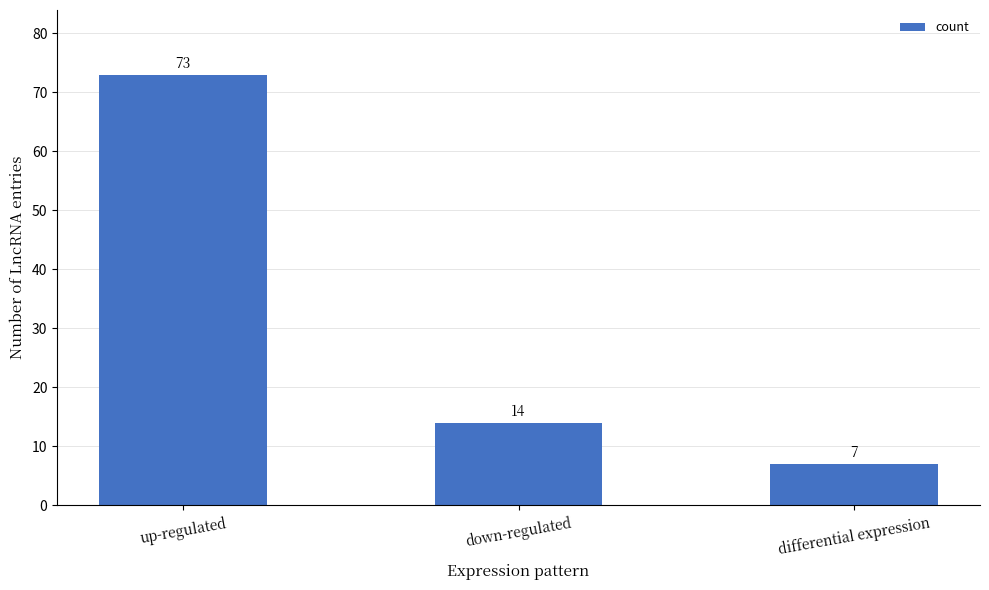

Reading left to right, transcribe all the data shown in this chart.

up-regulated=73	down-regulated=14	differential expression=7